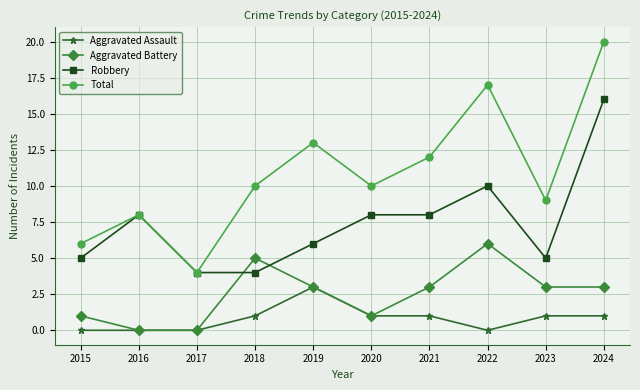

Is it true that Total equals 16 at 2021?

False